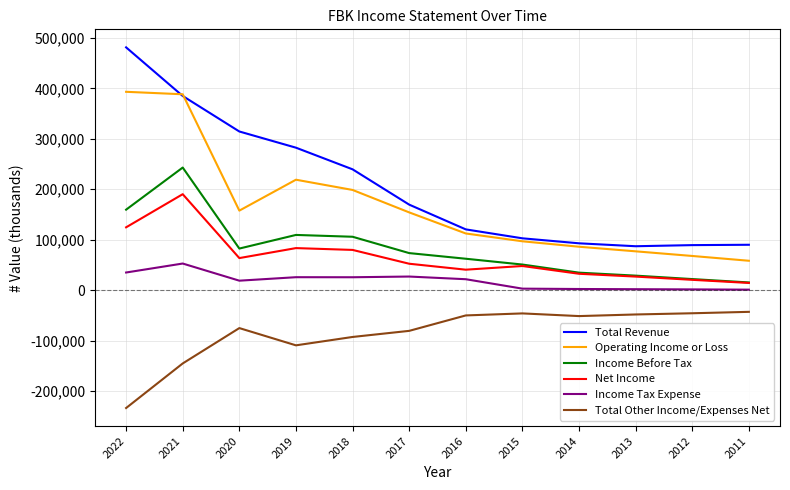

Is the value of Total Revenue at 2022 greater than the value of Net Income at 2011?

Yes